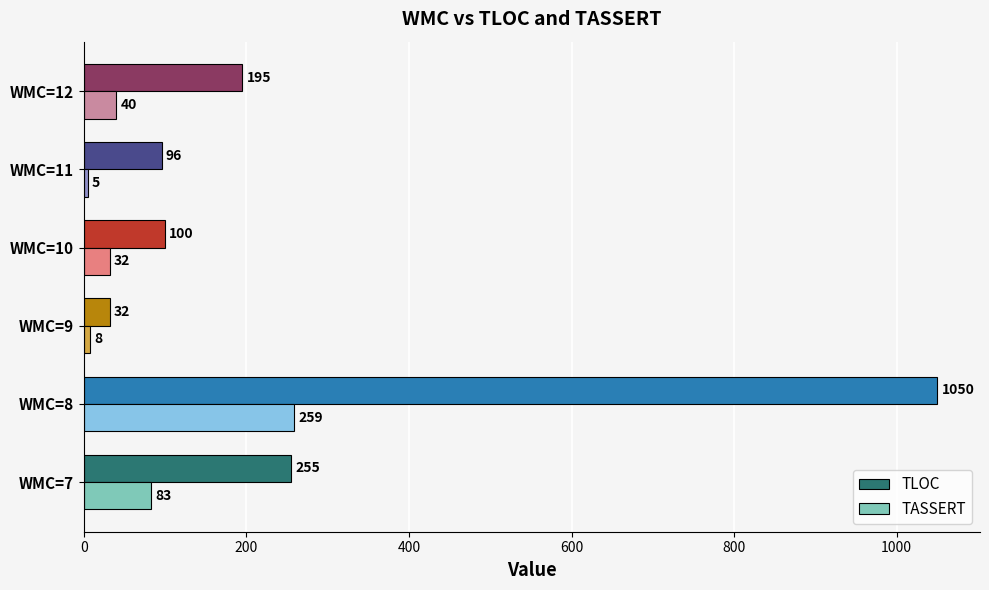

Which series has the widest spread of values?

TLOC